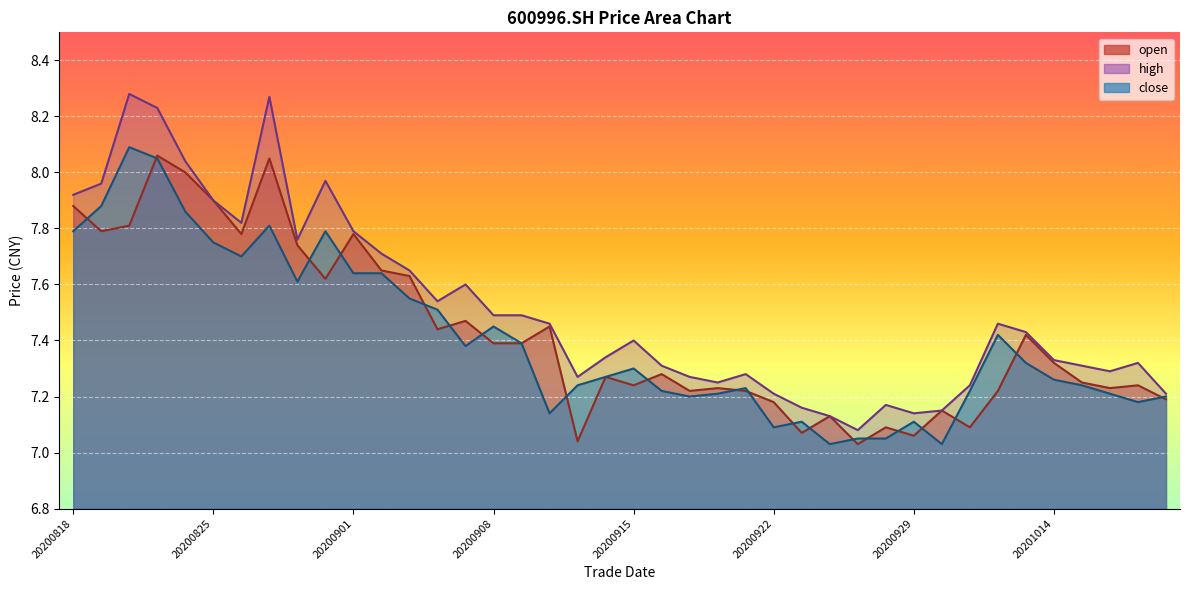

Which has a higher value, 20200917 or 20200918?

20200918